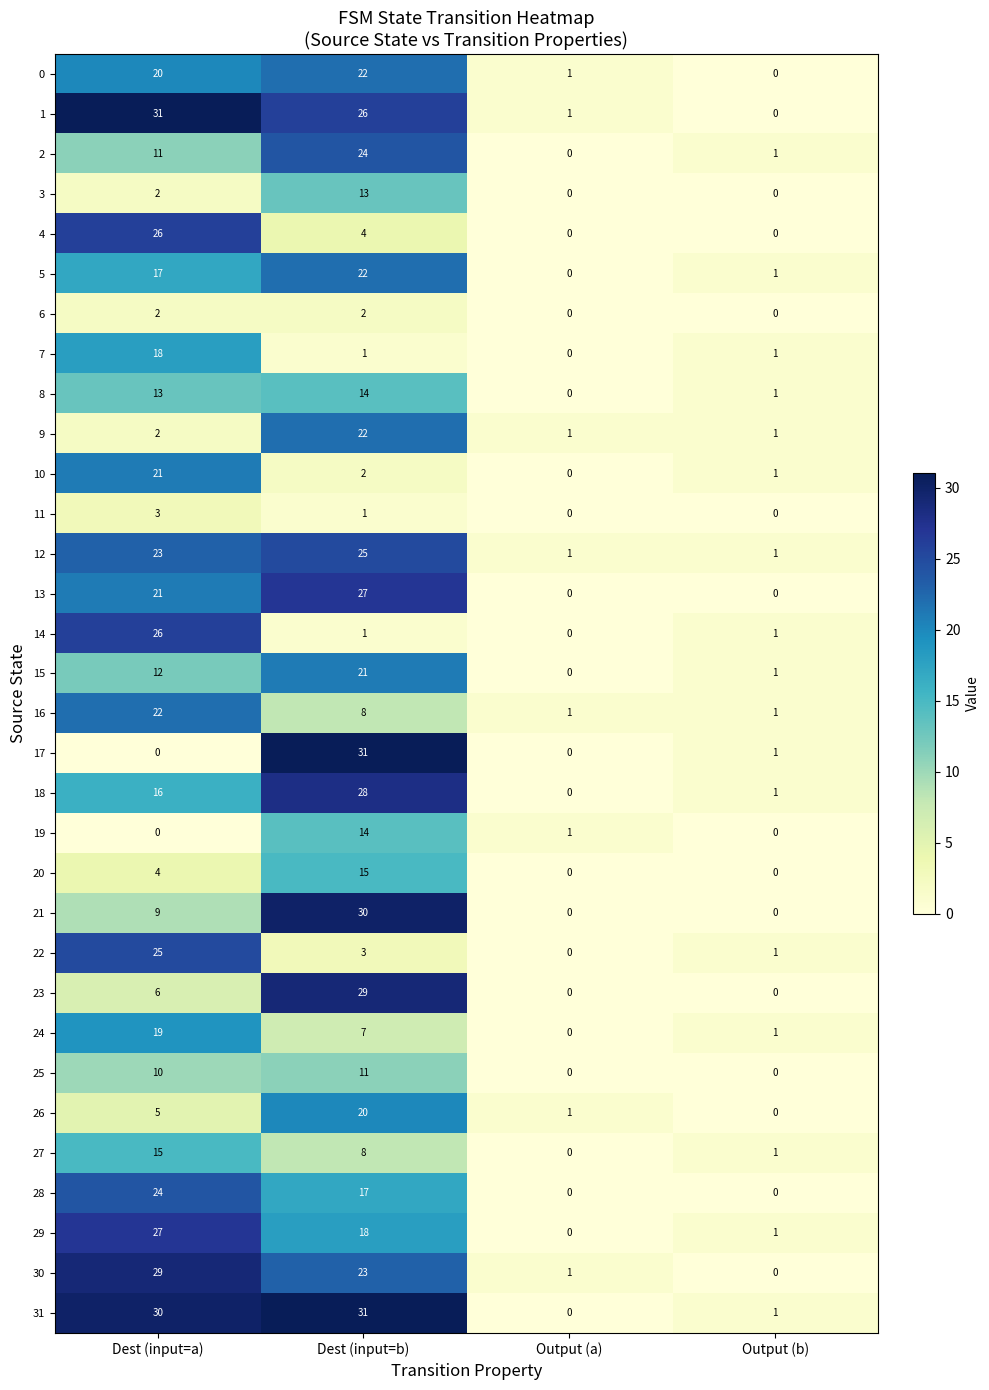

The 19 series shows 1 at Output (a). True or false?

True